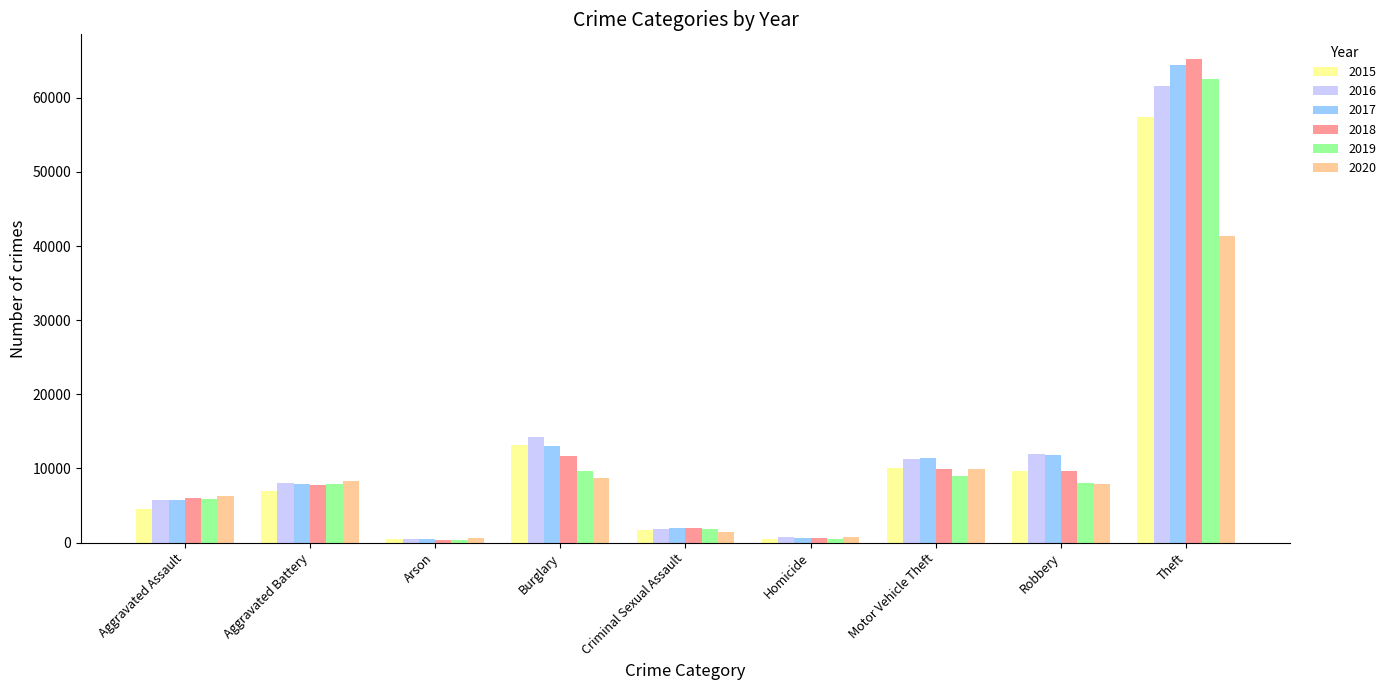

What is the label of the 6th bar from the left?

Homicide